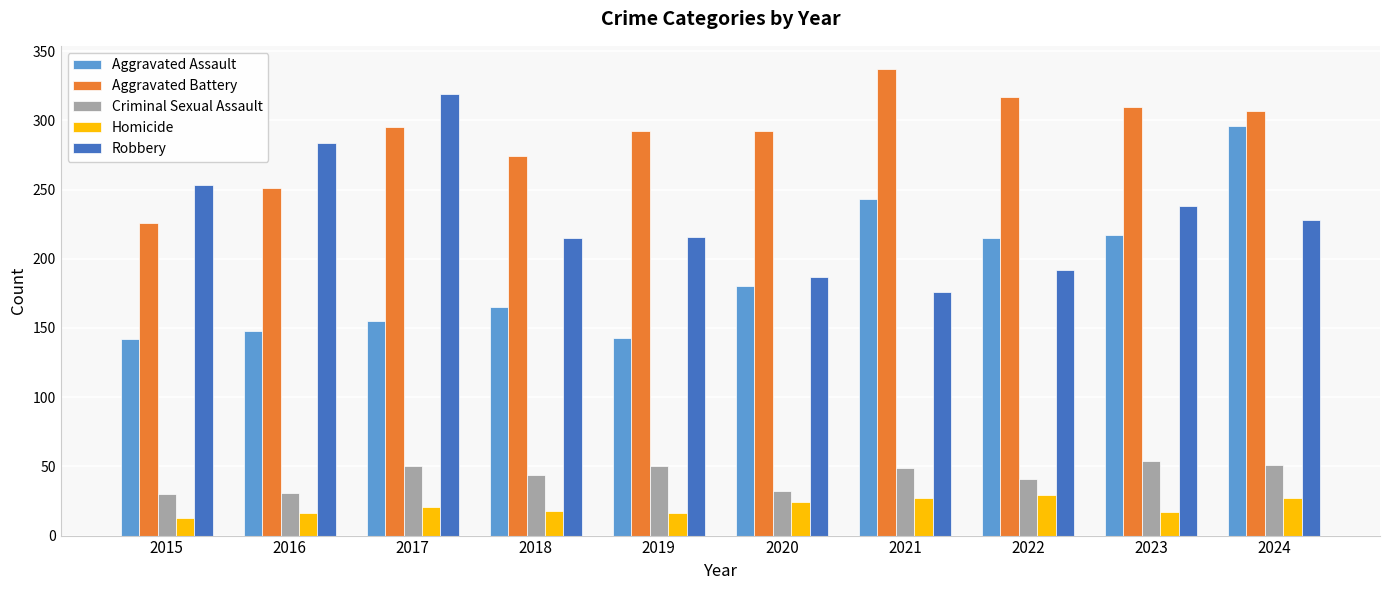

What is the value of the Aggravated Battery bar at the 8th from the left?

317